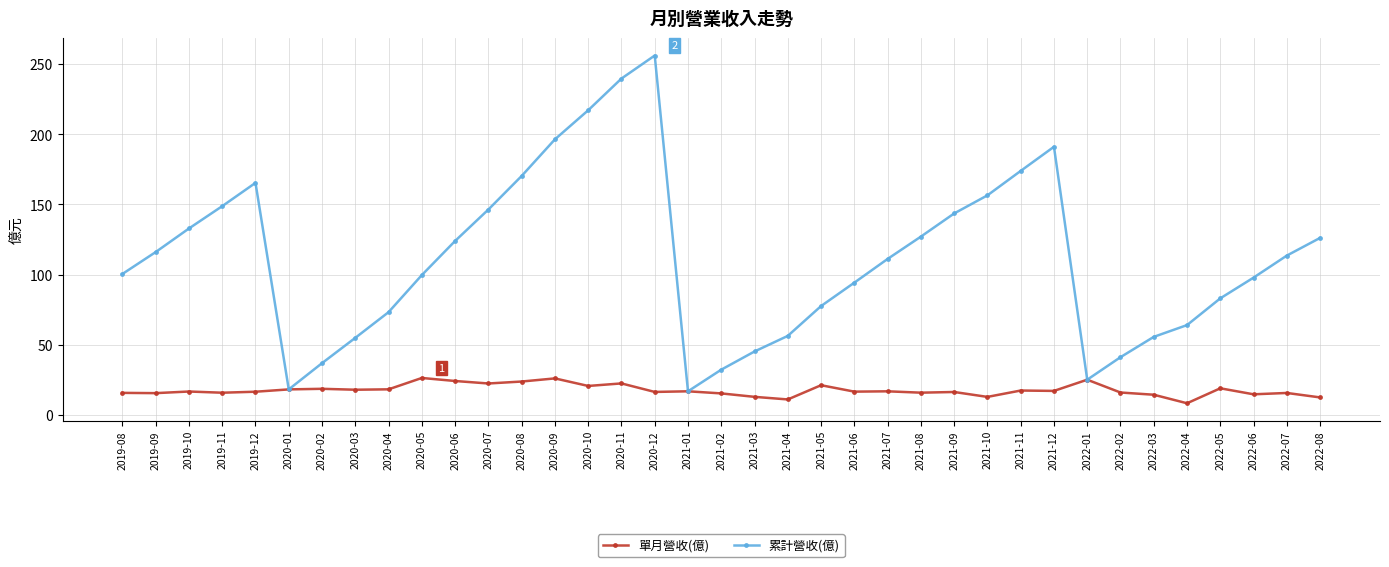

What is the difference between the maximum and minimum values in the 累計營收(億) series?

239.2